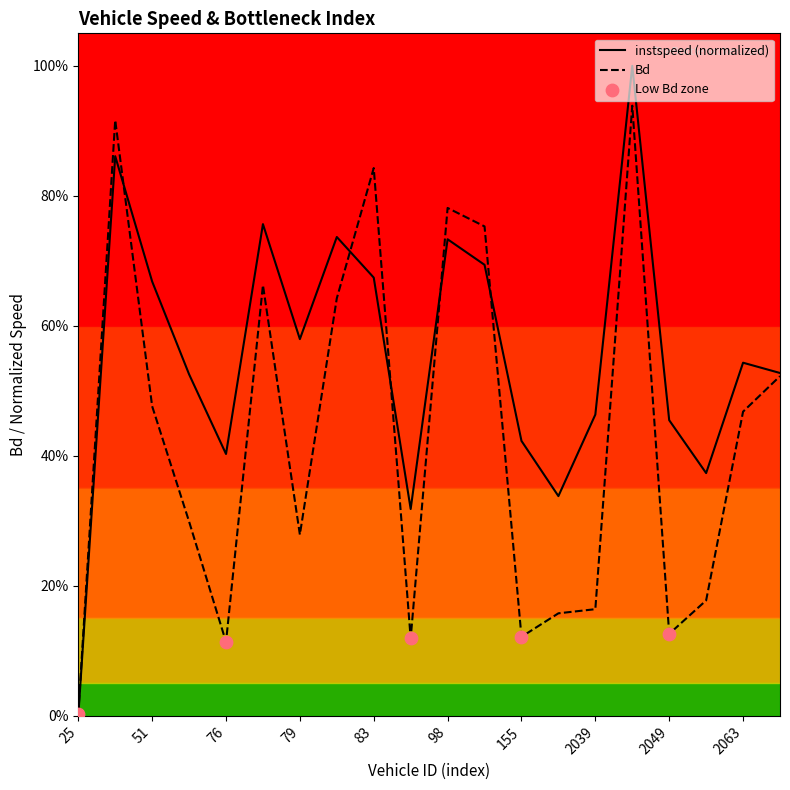

Which series has the largest total across all categories?

instspeed (normalized)